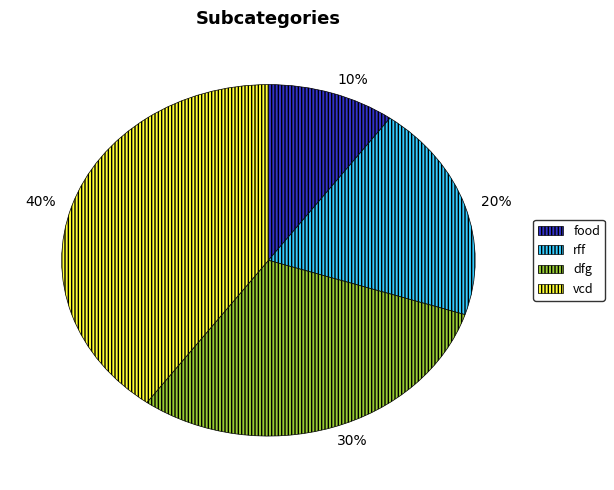

To the nearest percent, what percentage of the pie is dfg?

30%